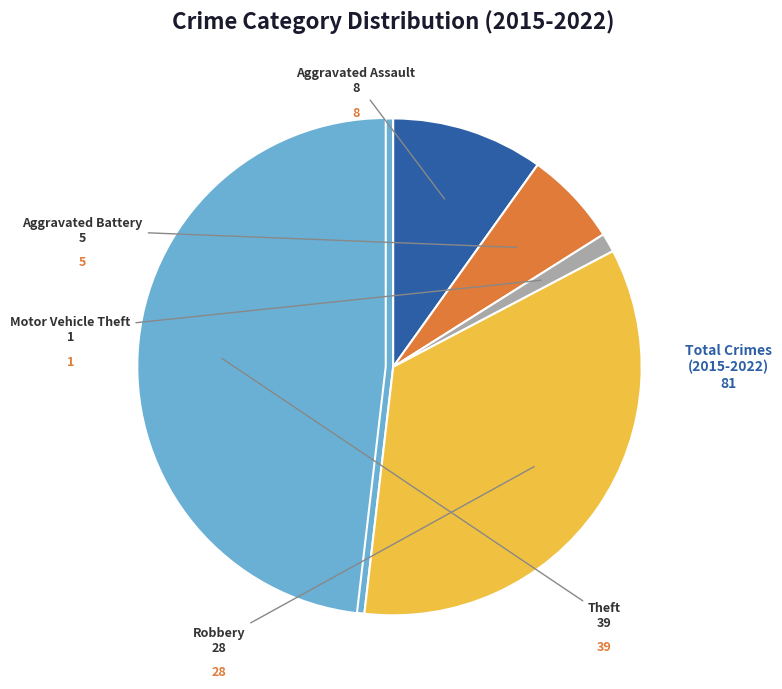

To the nearest percent, what portion does Aggravated Assault represent?

10%